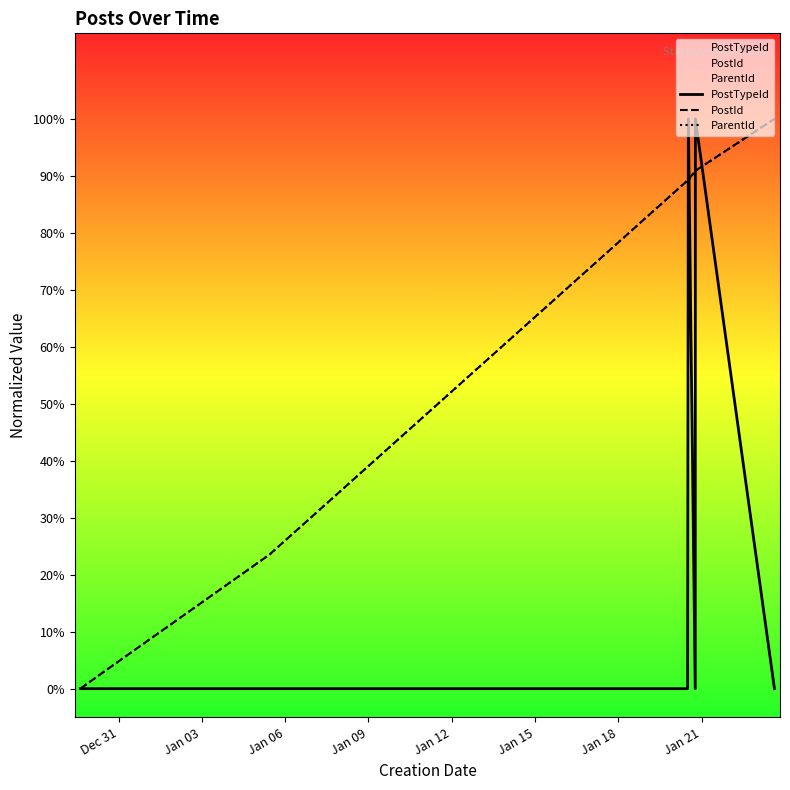

True or false: ParentId has more than 1 points higher than both neighbors.

False